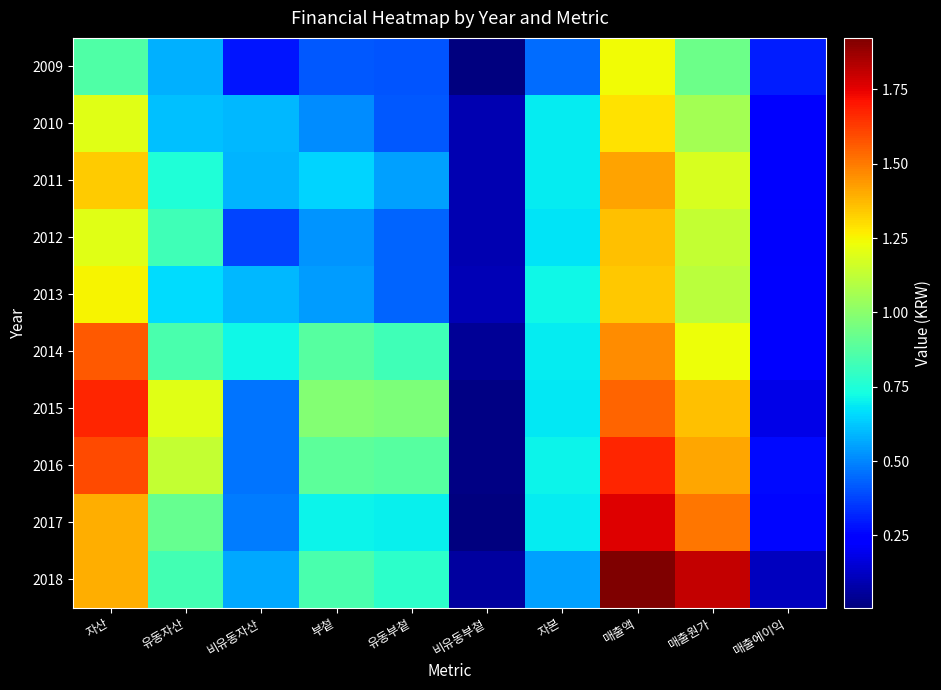

Reading left to right, transcribe all the data shown in this chart.

2009: 자산=86517120	유동자산=58034532	비유동자산=28482589	부첱=41444089	유동부첱=40525948	비유동부첱=918140	자본=45073031	매출액=123772343	매출원가=93182555	매출에이익=30589788
2010: 자산=120288441	유동자산=60704011	비유동자산=59584430	부첱=50969616	유동부첱=41659540	비유동부첱=9310076	자본=69318826	매출액=128819018	매출원가=105972045	매출에이익=22846973
2011: 자산=133659153	유동자산=75058493	비유동자산=58600661	부첱=64548162	유동부첱=55131725	비유동부첱=9416436	자본=69110992	매출액=141672078	매출원가=118102427	매출에이익=23569651
2012: 자산=120449652	유동자산=82406091	비유동자산=38043561	부첱=53010970	유동부첱=43825480	비유동부첱=9185490	자본=67438682	매출액=135849992	매출원가=113587989	매출에이익=22262003
2013: 자산=125501318	유동자산=66364651	비유동자산=59136668	부첱=53878375	유동부첱=43812712	비유동부첱=10065663	자본=71622943	매출액=134219194	매출원가=110925549	매출에이익=23293645
2014: 자산=156866199	유동자산=85091535	비유동자산=71774665	부첱=88023923	유동부첱=82849904	비유동부첱=5174019	자본=68842276	매출액=146493098	매출원가=123008671	매출에이익=23484426
2015: 자산=167181556	유동자산=120208846	비유동자산=46972710	부첱=98581890	유동부첱=96795648	비유동부첱=1786242	자본=68599666	매출액=154655854	매출원가=135996101	매출에이익=18659752
2016: 자산=160088982	유동자산=113301477	비유동자산=46787505	부첱=89445448	유동부첱=87939146	비유동부첱=1506302	자본=70643534	매출액=167580069	매출원가=140832524	매출에이익=26747546
2017: 자산=139789131	유동자산=91709935	비유동자산=48079196	부첱=70502876	유동부첱=69803365	비유동부첱=699511	자본=69286256	매출액=176293774	매출원가=150864900	매출에이익=25428874
2018: 자산=139496189	유동자산=83056091	비유동자산=56440098	부첱=84540340	유동부첱=78505797	비유동부첱=6034543	자본=54955848	매출액=192311895	매출원가=180670894	매출에이익=11641001